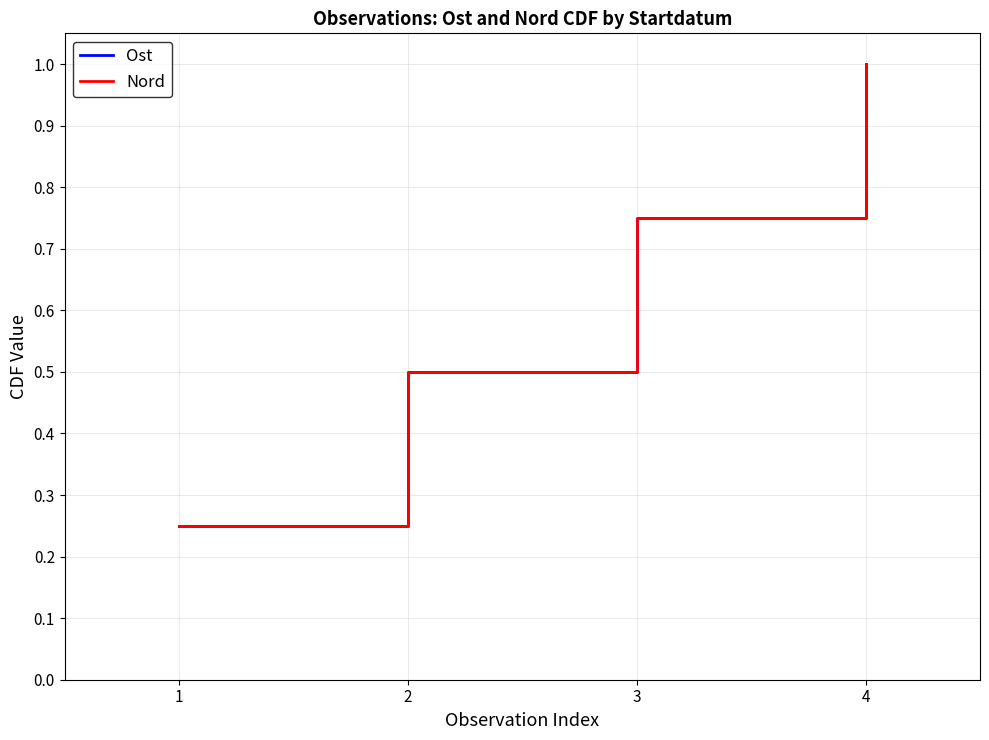

Which series changed the most between 2 and 3?

Ost